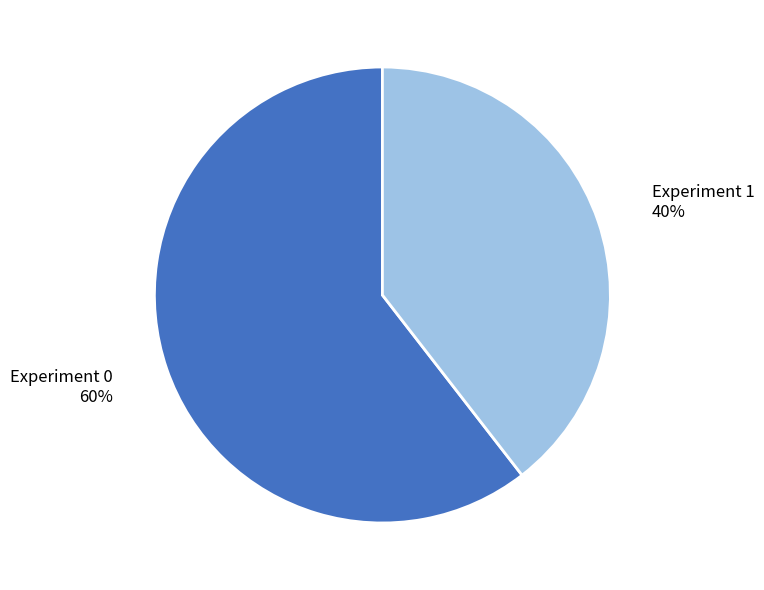

What is the smallest slice in the pie chart?

Experiment 1